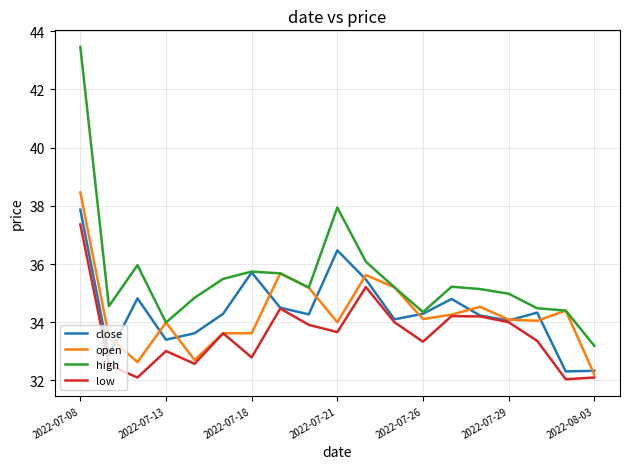

Which series has the largest total across all categories?

high